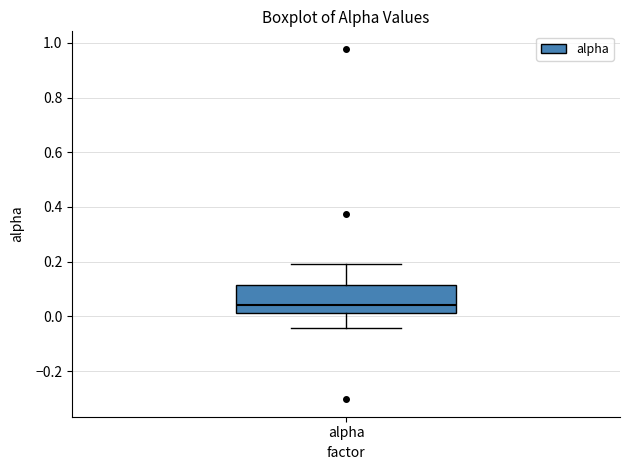

Where does the upper whisker of the box for alpha end on the y-axis? The values are not printed on the chart, so give them approximately, as read against the axis.

0.20